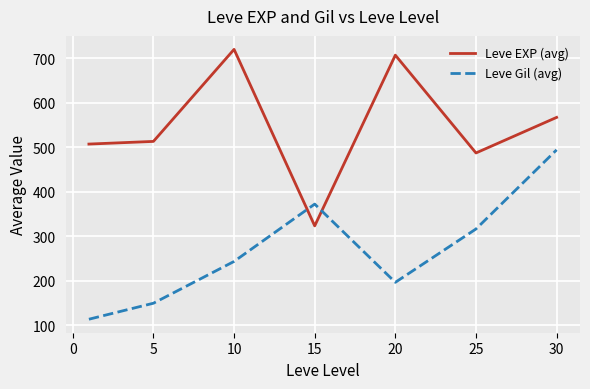

What is the minimum value shown in the chart?

113